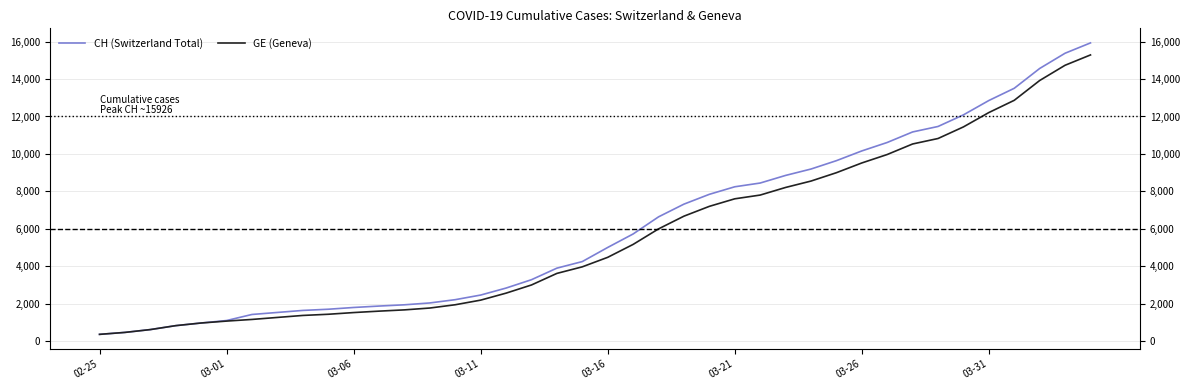

True or false: CH (Switzerland Total) and GE (Geneva) intersect in this chart.

False